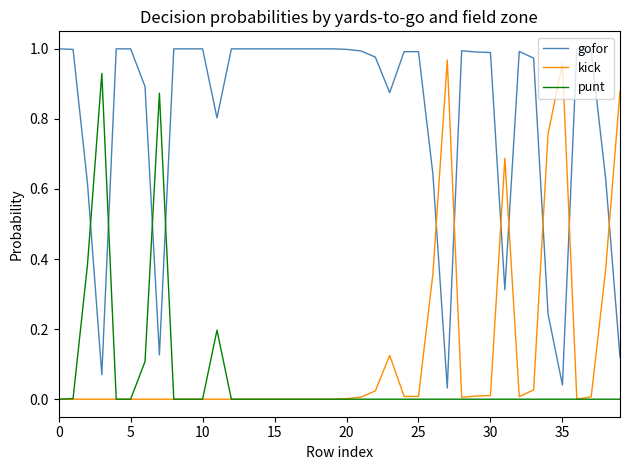

In kick, how many points are higher than both neighbors (excluding endpoints)?

4